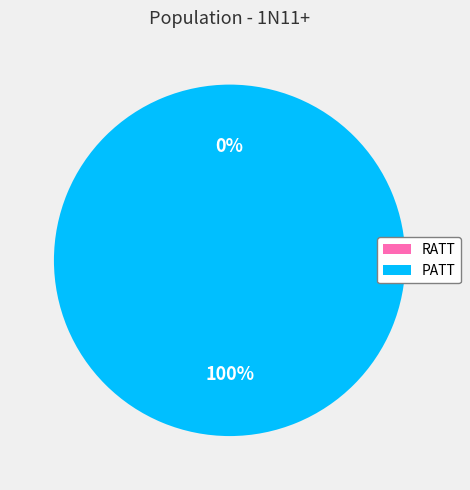

Which slice is the largest?

PATT